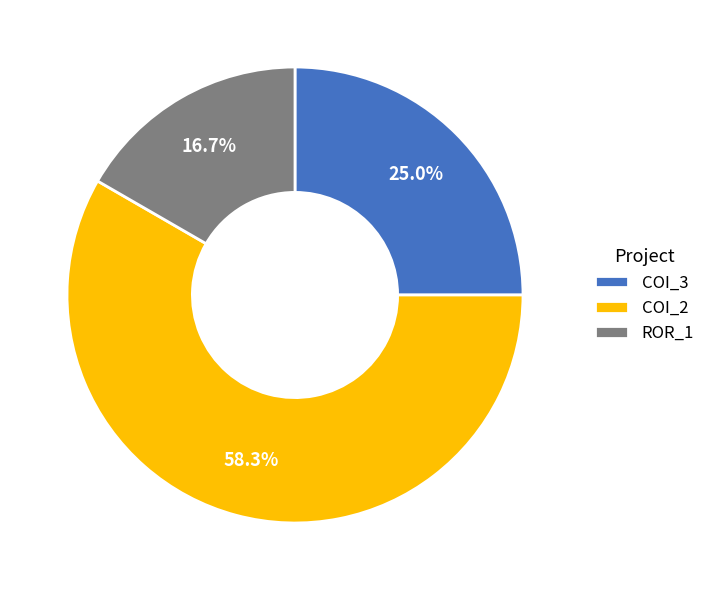

What is the largest slice in the pie chart?

COI_2